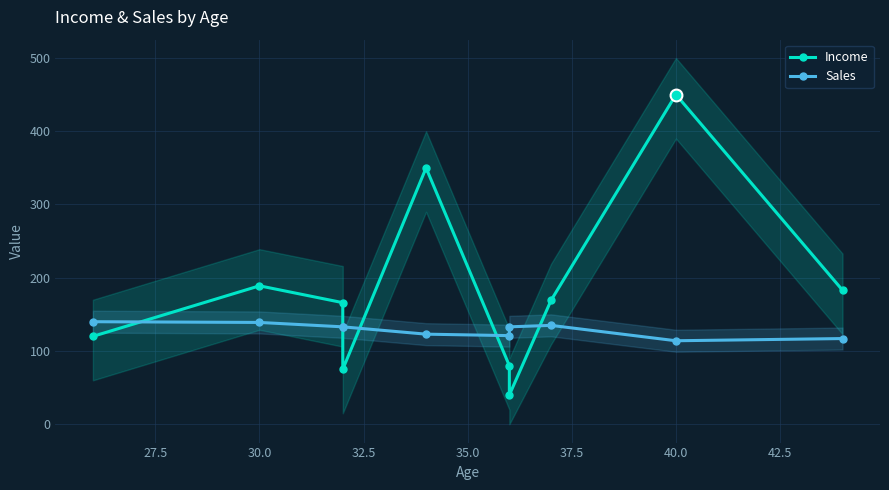

How many interior local valleys does the Sales series have?

2